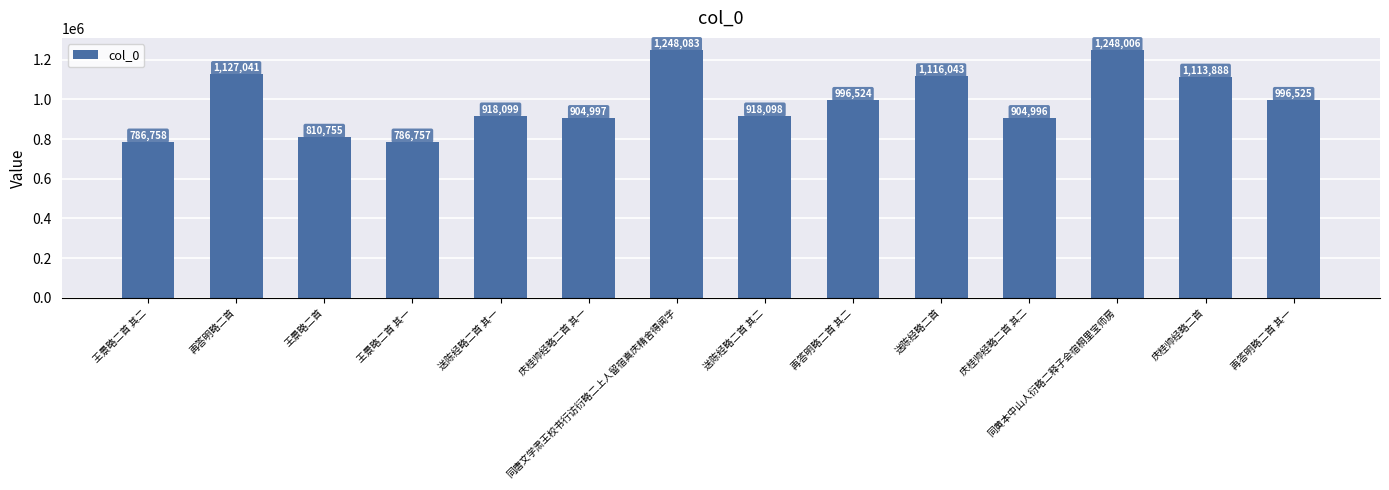

Reading left to right, list all the values displayed in this chart.

786758	1127041	810755	786757	918099	904997	1248083	918098	996524	1116043	904996	1248006	1113888	996525